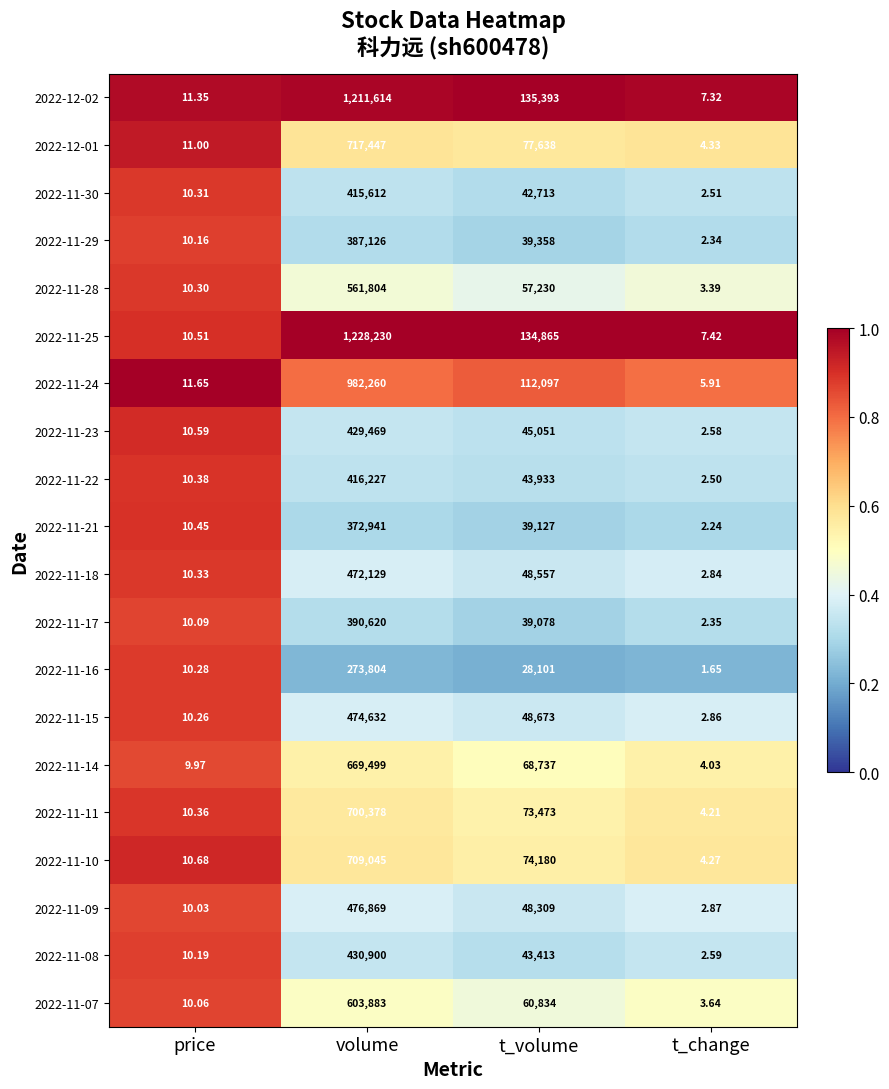

Count the number of data series in this chart.

20